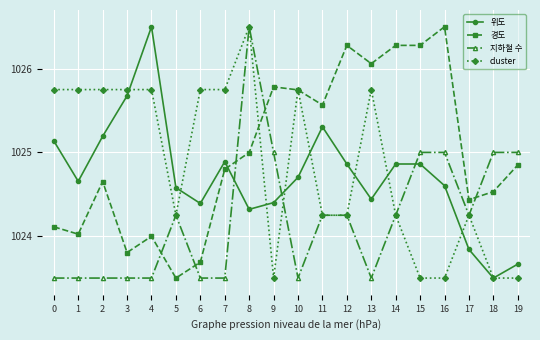

The cluster series shows 622.0 at 7. True or false?

False